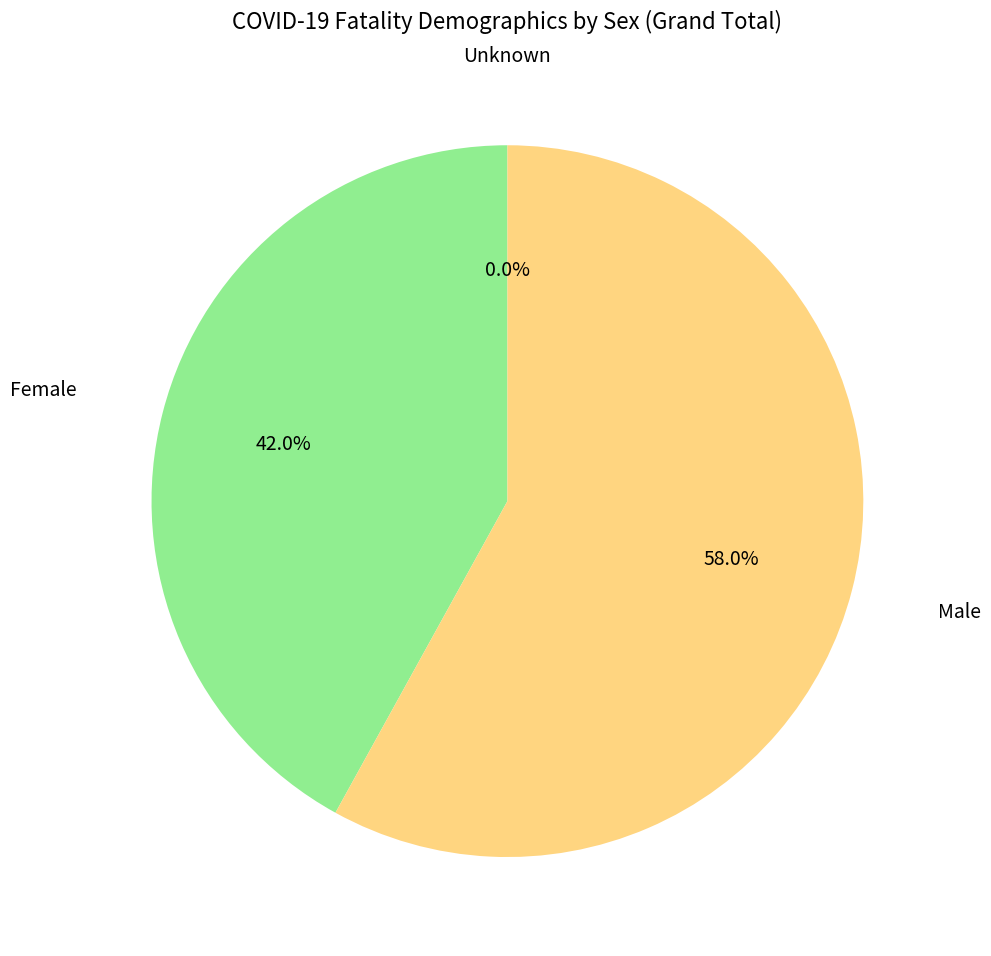

To the nearest percent, what is the average slice percentage?

33%